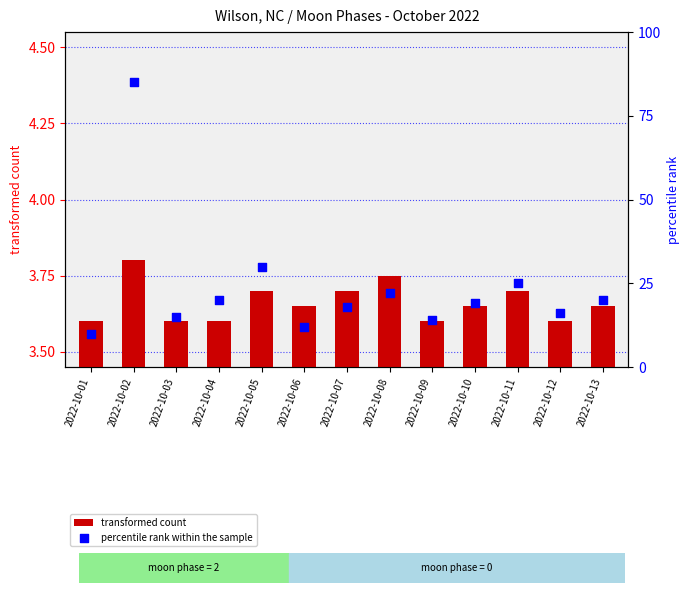

What are all the series names shown in the legend?

transformed count, percentile rank within the sample